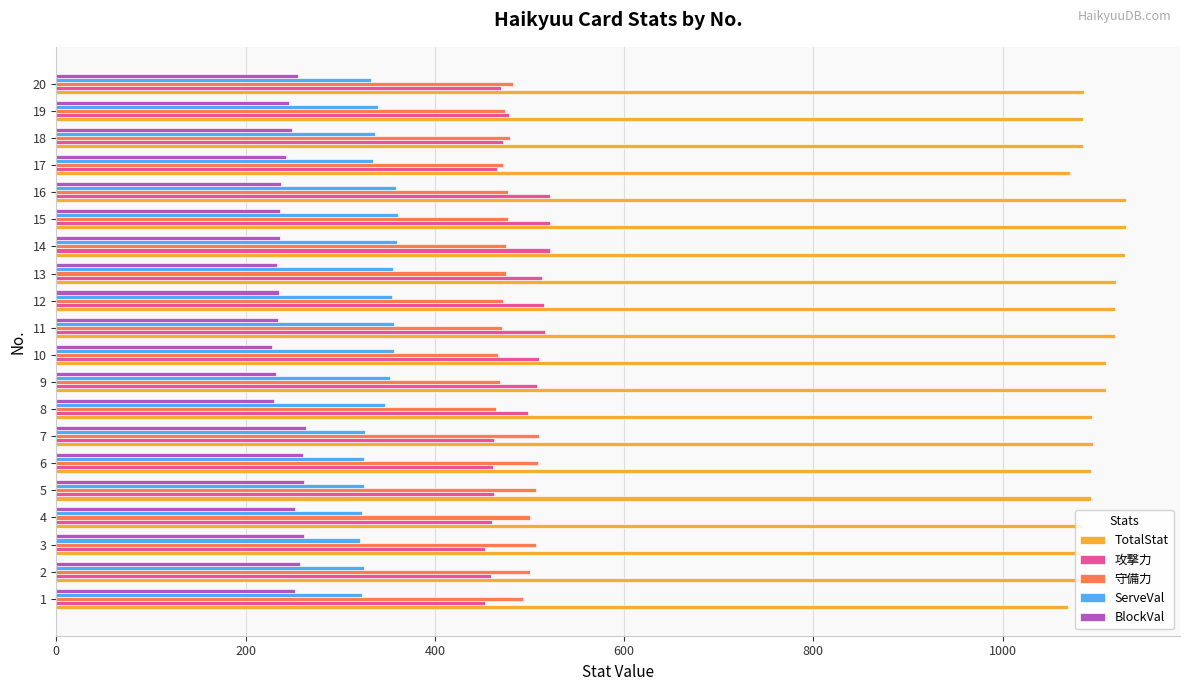

The value of 攻撃力 at 18 is 809. True or false?

False